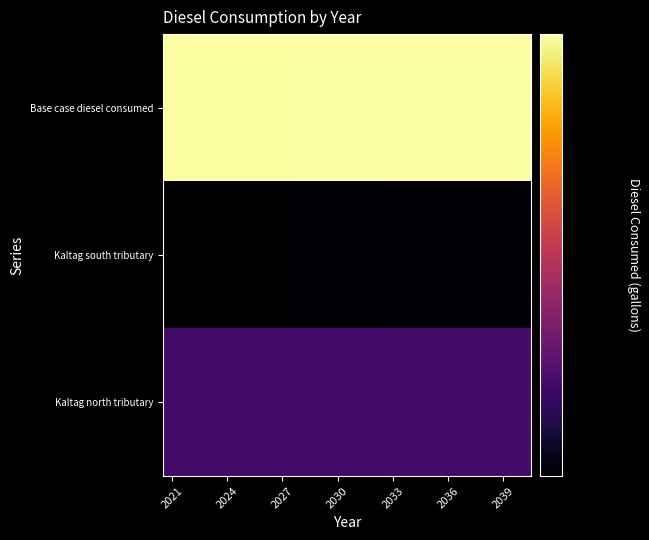

At how many categories does at least one series exceed 51962?

20